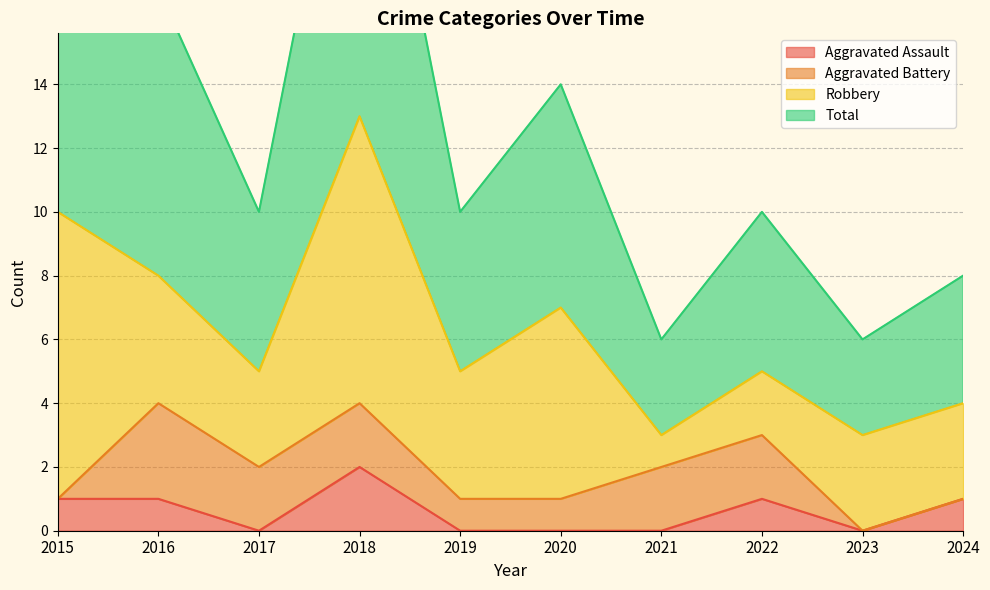

What is the value of the Total point at the 10th from the left?

8